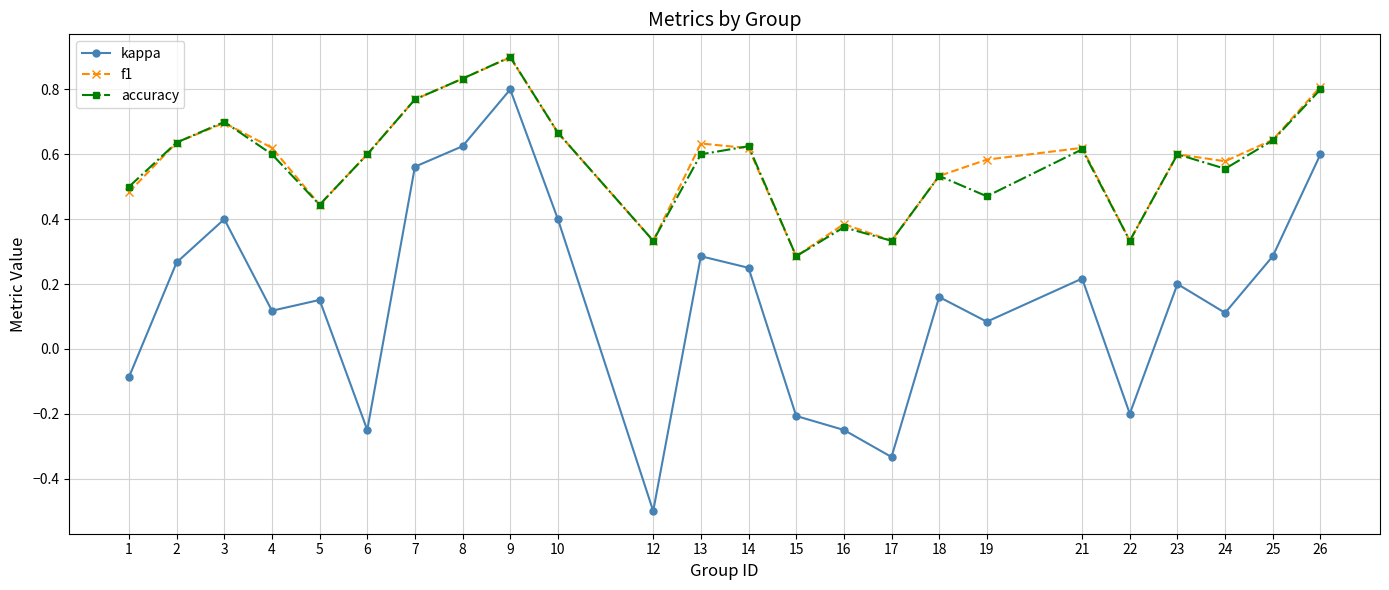

Which series has the widest spread of values?

kappa